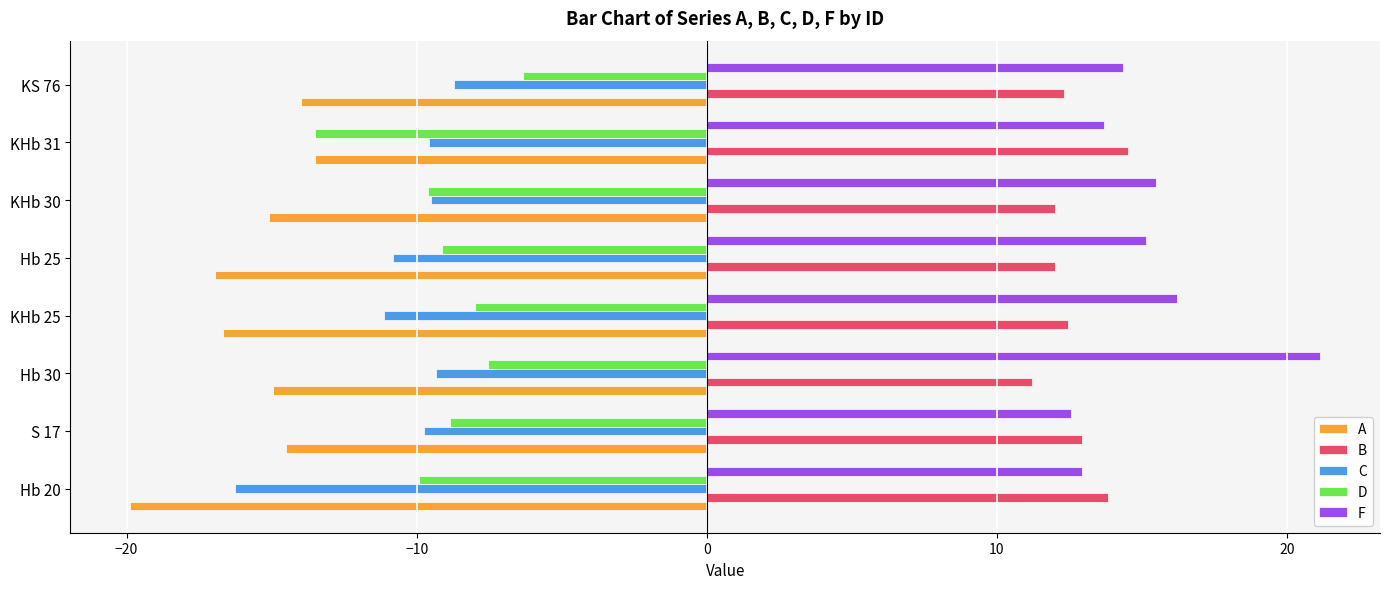

What is the approximate value of B at KHb 30?

12.0